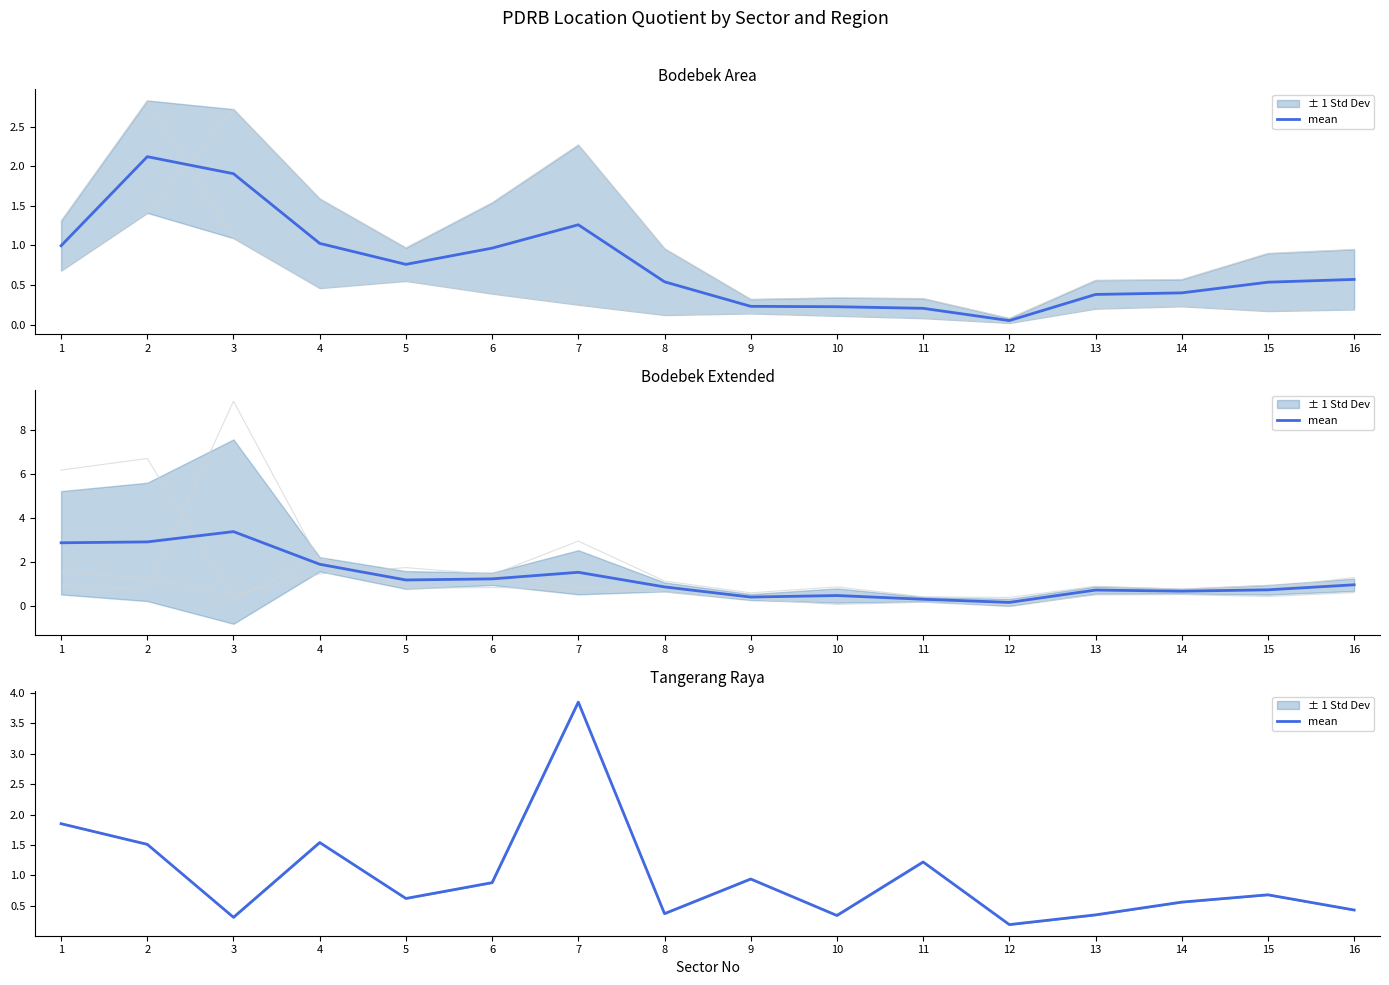

Reading left to right, what are all the values shown in this chart?

1.9	1.5	0.3	1.5	0.6	0.9	3.9	0.4	0.9	0.3	1.2	0.2	0.3	0.6	0.7	0.4